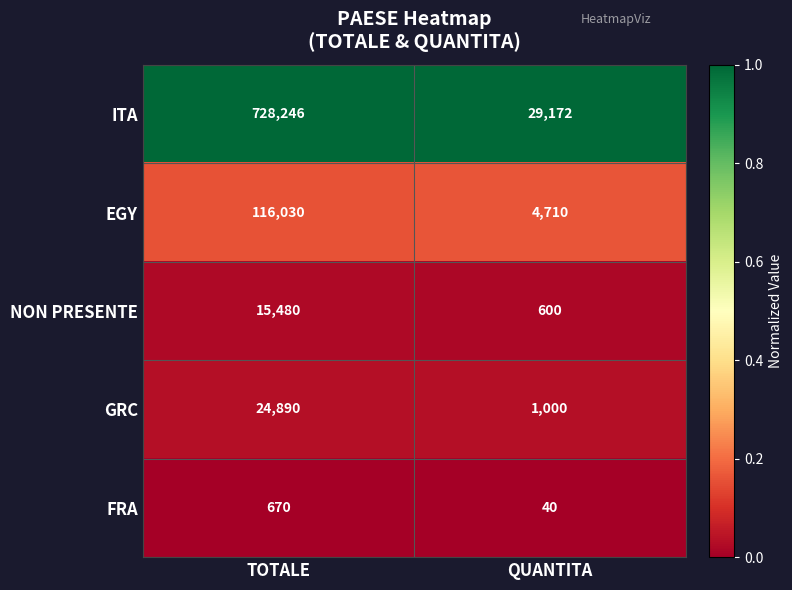

Is the value of FRA at TOTALE greater than the value of EGY at QUANTITA?

No